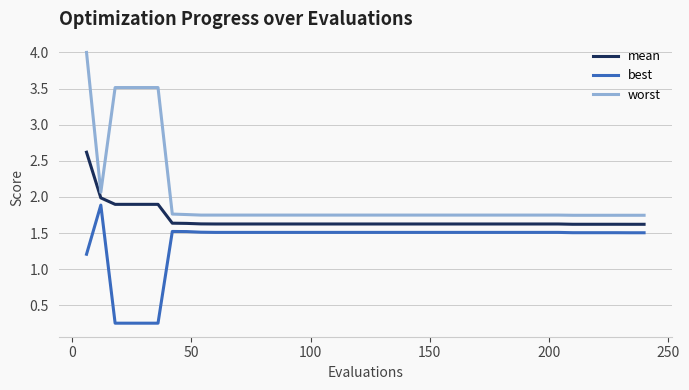

Rank the series by their average value, from lowest to highest.

best, mean, worst